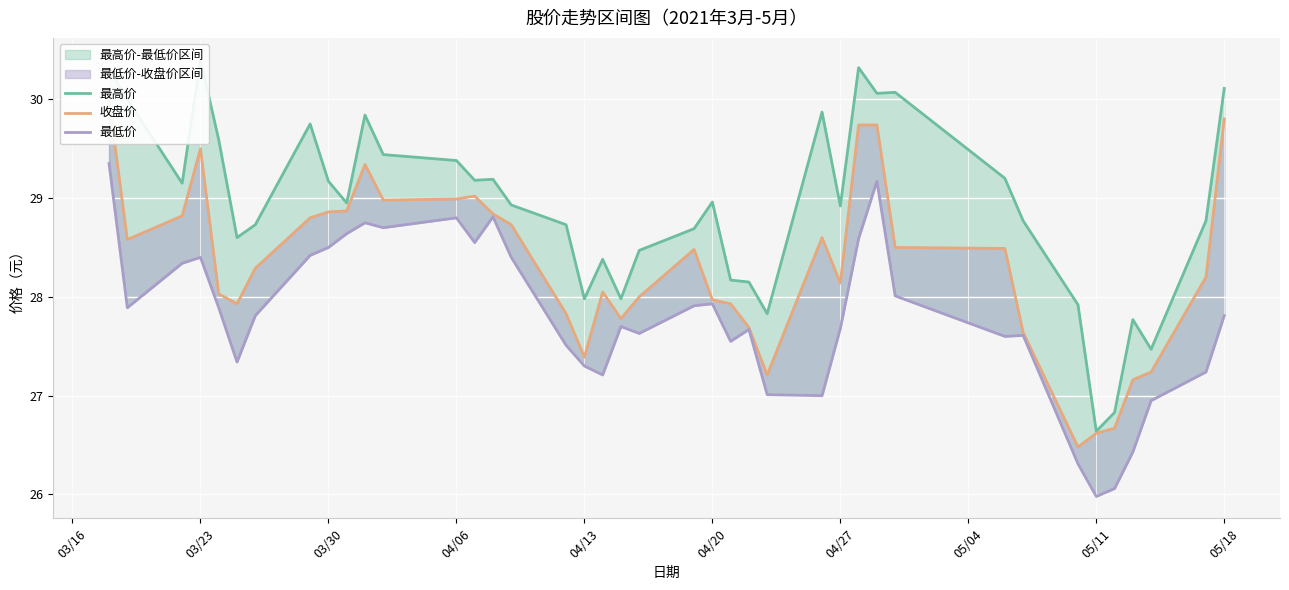

Which series has the largest range (max minus min)?

最高价